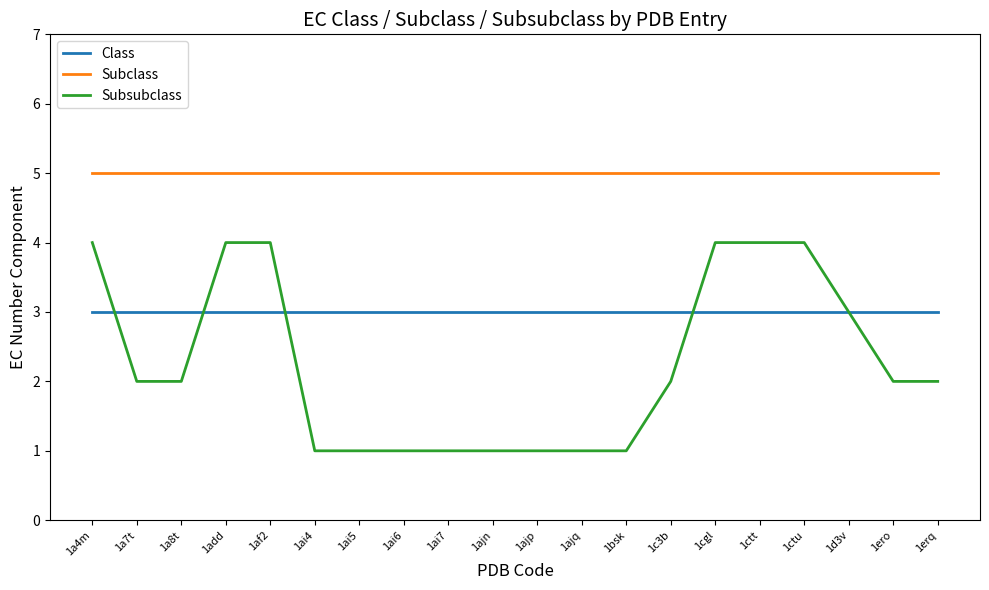

What is the spread (max minus min) of values at 1add?

2